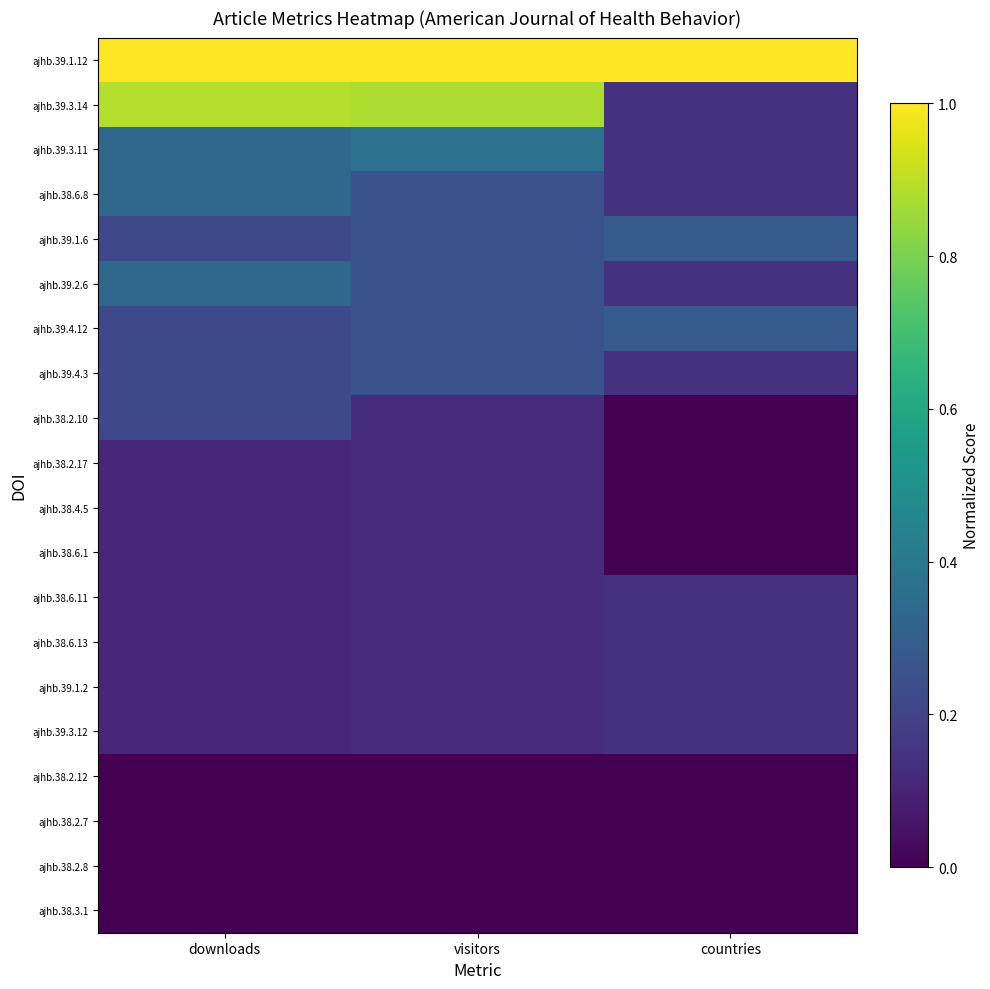

Reading left to right, list all the values displayed in this chart.

ajhb.39.1.12: downloads=1.0	visitors=1.0	countries=1.0
ajhb.39.3.14: downloads=0.9	visitors=0.9	countries=0.1
ajhb.39.3.11: downloads=0.3	visitors=0.4	countries=0.1
ajhb.38.6.8: downloads=0.3	visitors=0.2	countries=0.1
ajhb.39.1.6: downloads=0.2	visitors=0.2	countries=0.3
ajhb.39.2.6: downloads=0.3	visitors=0.2	countries=0.1
ajhb.39.4.12: downloads=0.2	visitors=0.2	countries=0.3
ajhb.39.4.3: downloads=0.2	visitors=0.2	countries=0.1
ajhb.38.2.10: downloads=0.2	visitors=0.1	countries=0.0
ajhb.38.2.17: downloads=0.1	visitors=0.1	countries=0.0
ajhb.38.4.5: downloads=0.1	visitors=0.1	countries=0.0
ajhb.38.6.1: downloads=0.1	visitors=0.1	countries=0.0
ajhb.38.6.11: downloads=0.1	visitors=0.1	countries=0.1
ajhb.38.6.13: downloads=0.1	visitors=0.1	countries=0.1
ajhb.39.1.2: downloads=0.1	visitors=0.1	countries=0.1
ajhb.39.3.12: downloads=0.1	visitors=0.1	countries=0.1
ajhb.38.2.12: downloads=0.0	visitors=0.0	countries=0.0
ajhb.38.2.7: downloads=0.0	visitors=0.0	countries=0.0
ajhb.38.2.8: downloads=0.0	visitors=0.0	countries=0.0
ajhb.38.3.1: downloads=0.0	visitors=0.0	countries=0.0